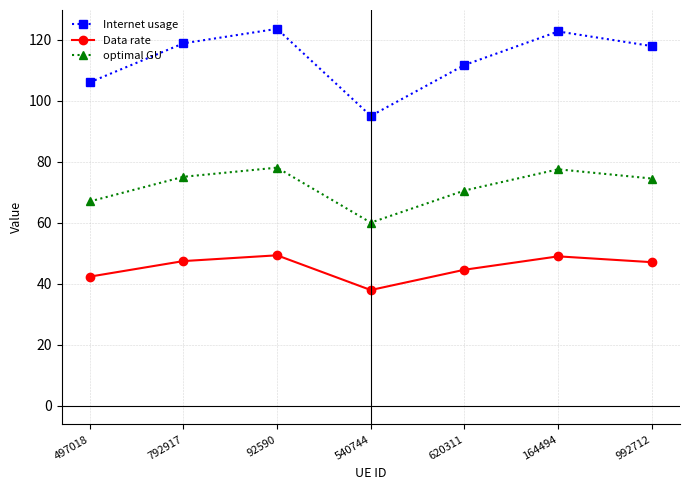

Rank the series by their average value, from lowest to highest.

Data rate, optimal GU, Internet usage